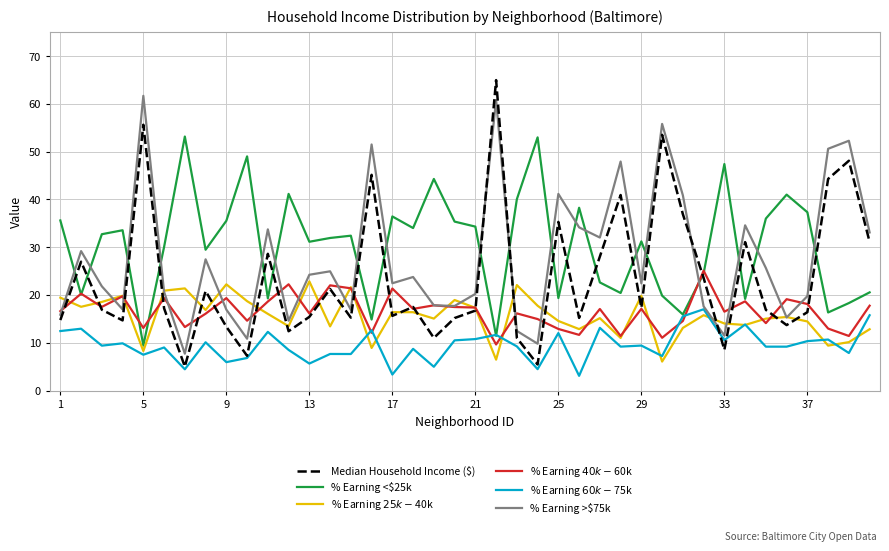

Which series ends up on top after the final intersection of Median Household Income ($) and % Earning $25k-$40k?

Median Household Income ($)